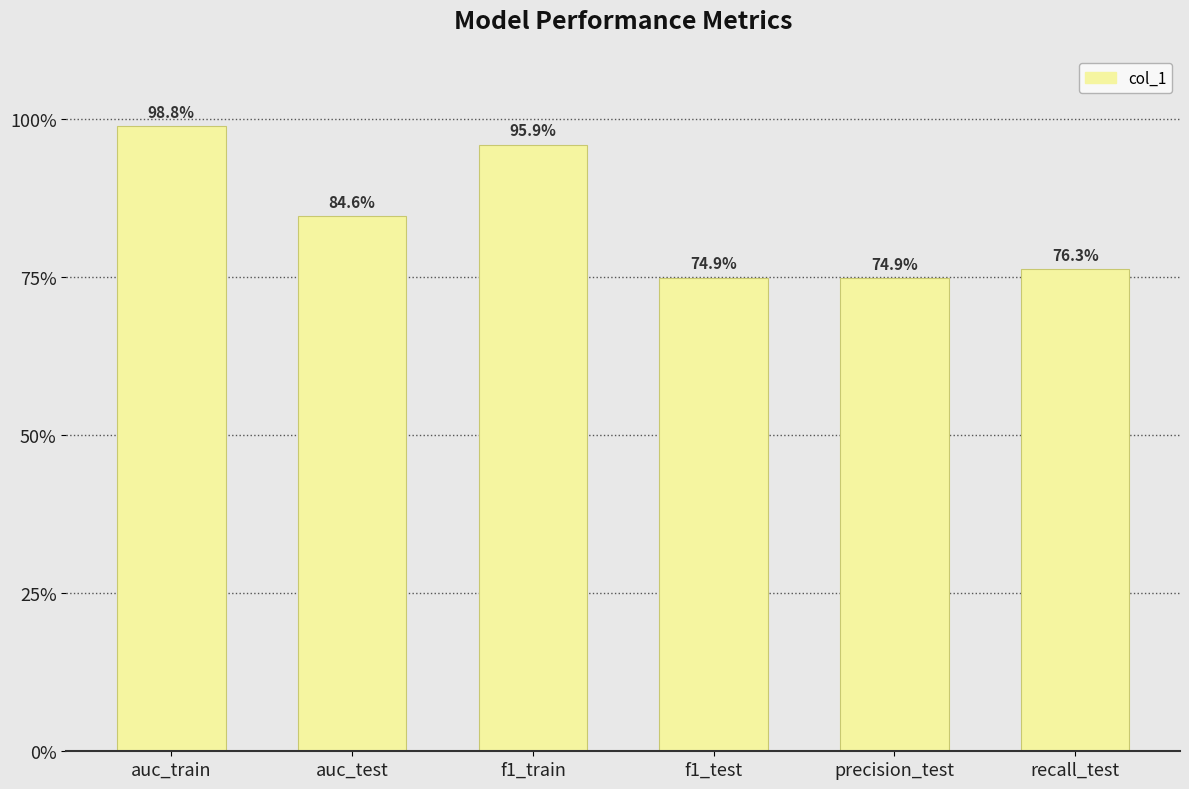

Does the chart contain any negative values?

No